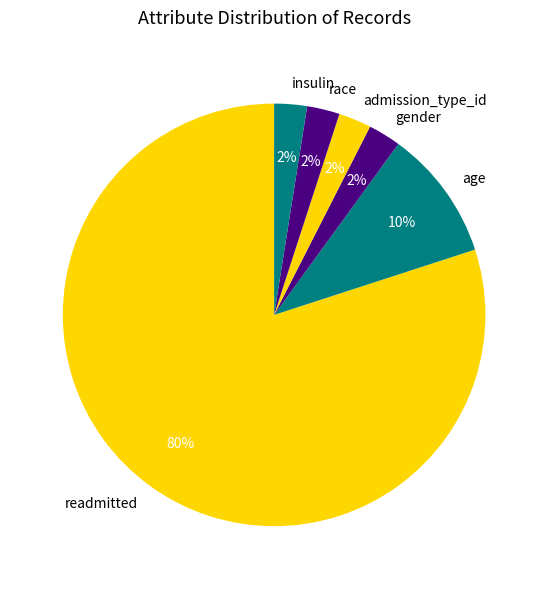

Is it true that admission_type_id is 11% of the pie?

False